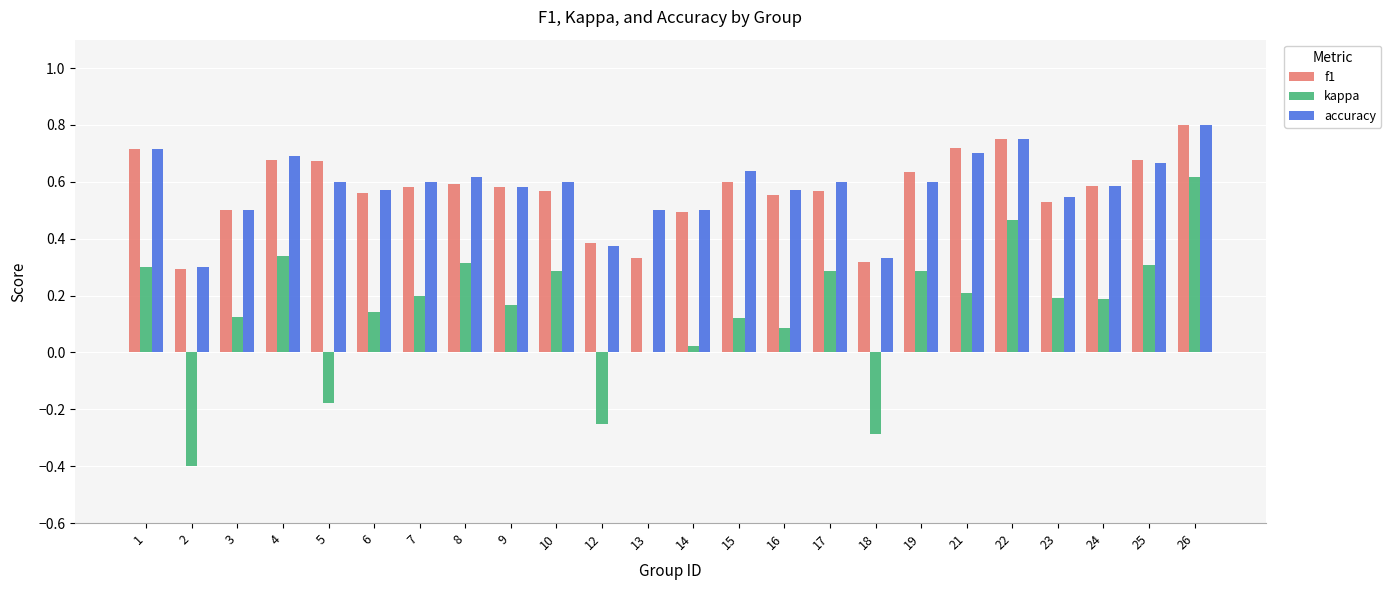

Are the bars grouped side by side (vs. stacked)?

Yes